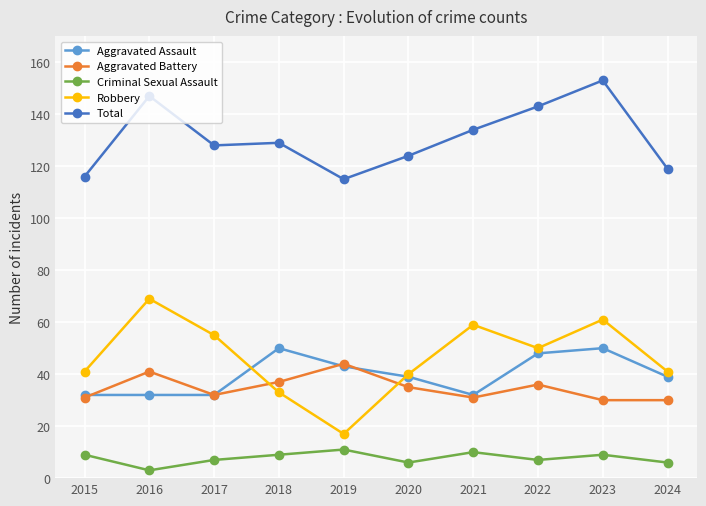

At which label does Aggravated Assault first exceed 39?

2018